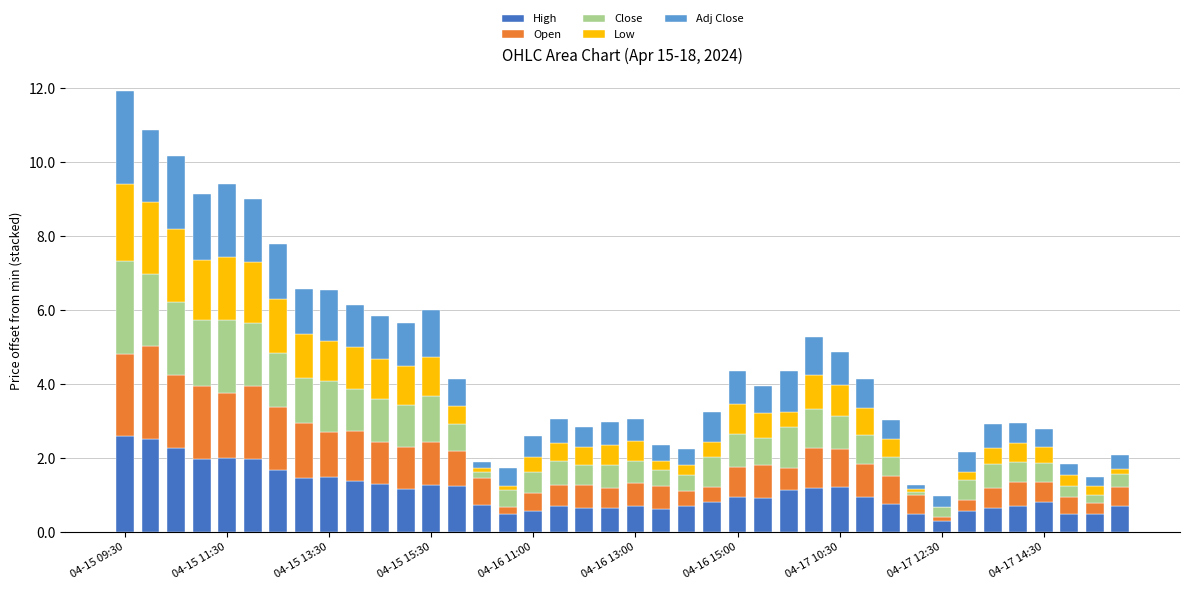

What is the highest value of the High series?

2.6